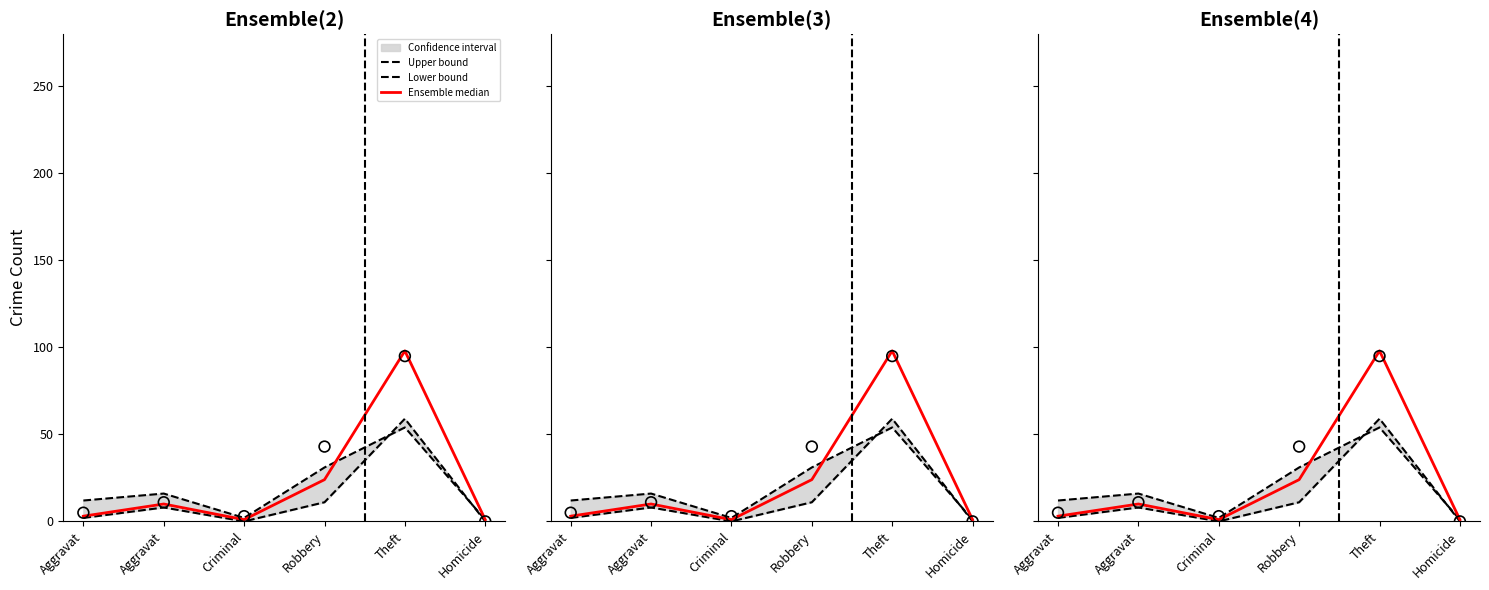

What is the total value across all series at Aggravat?

22